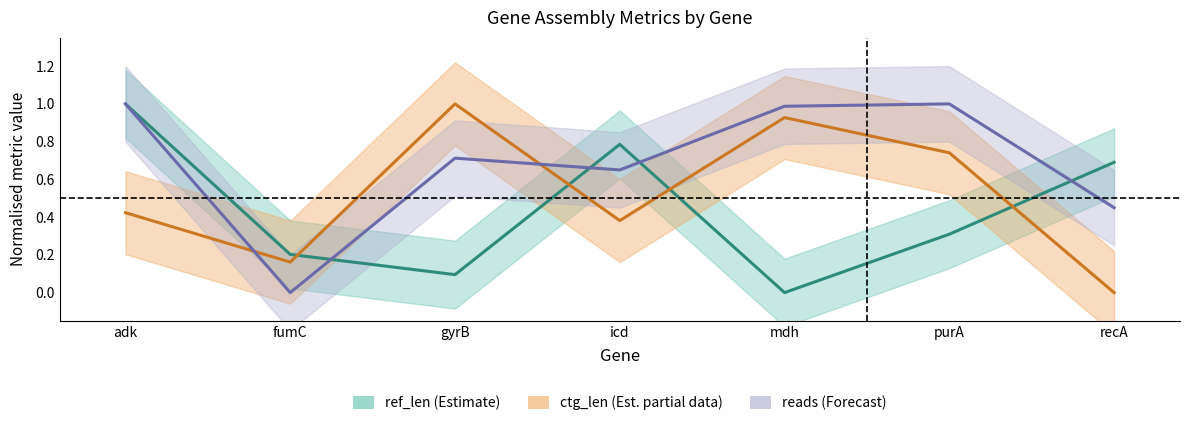

Between which two adjacent categories do reads and ref_len first intersect?

fumC and gyrB